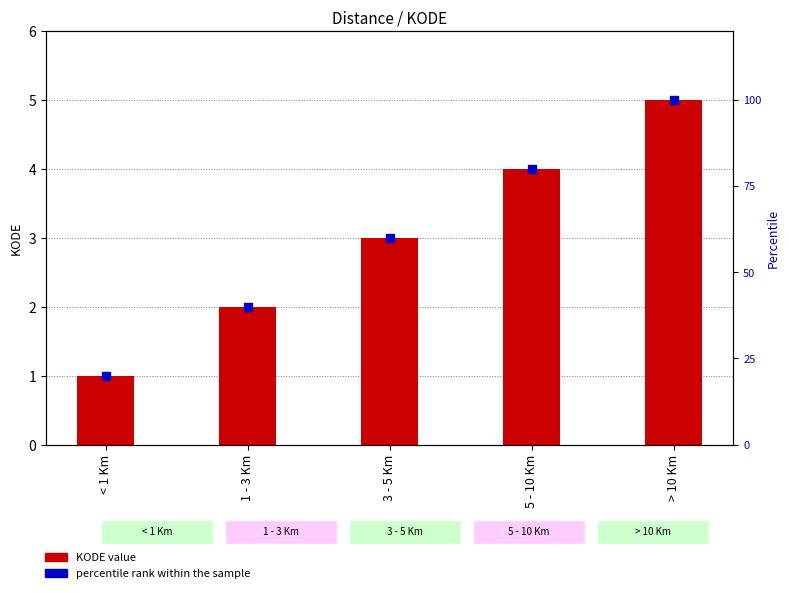

Which series reaches the maximum Y coordinate?

percentile rank within the sample